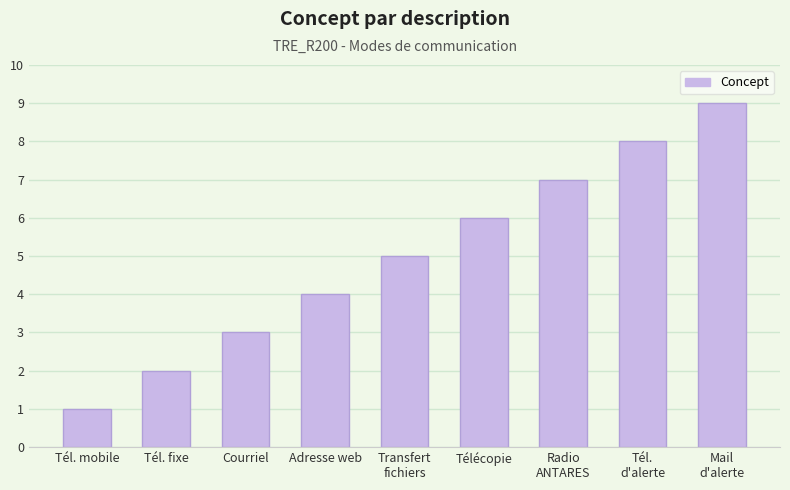

What value does the data have at Transfert
fichiers?

5